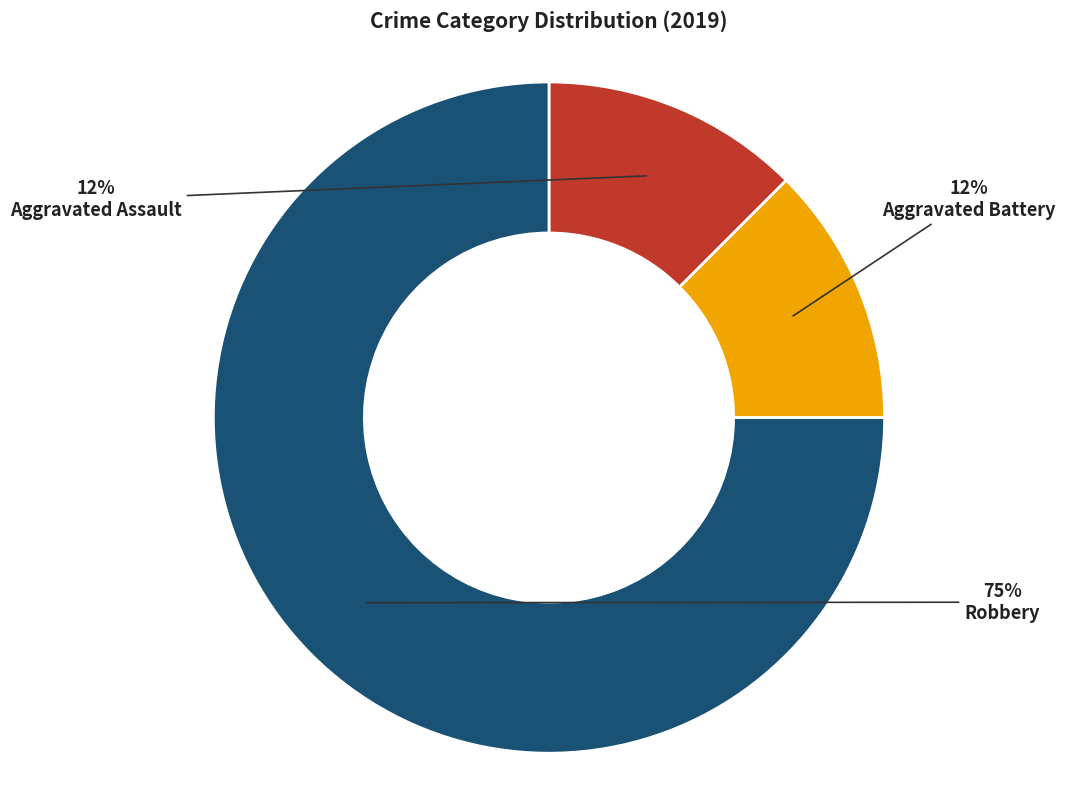

What is the ratio of the value at Aggravated Battery to the value at Aggravated Assault?

1.0